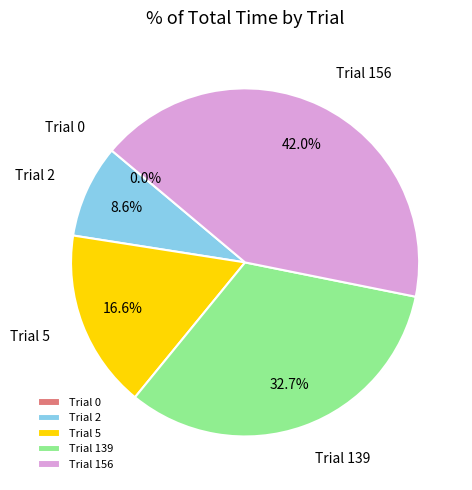

Is there any slice that represents more than half of the pie?

No